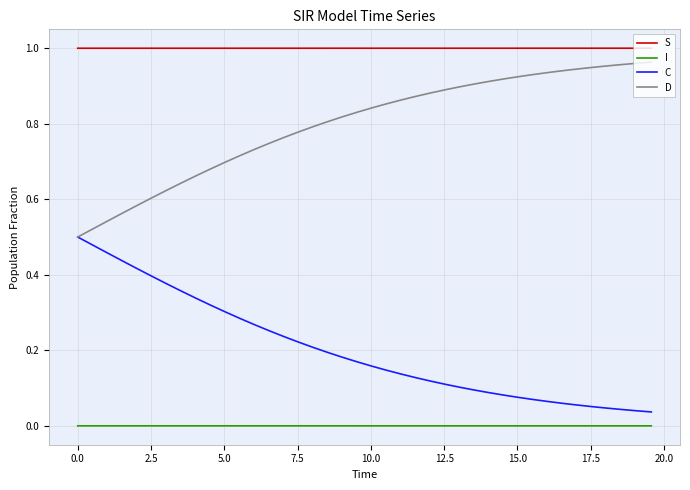

True or false: C and S intersect in this chart.

False